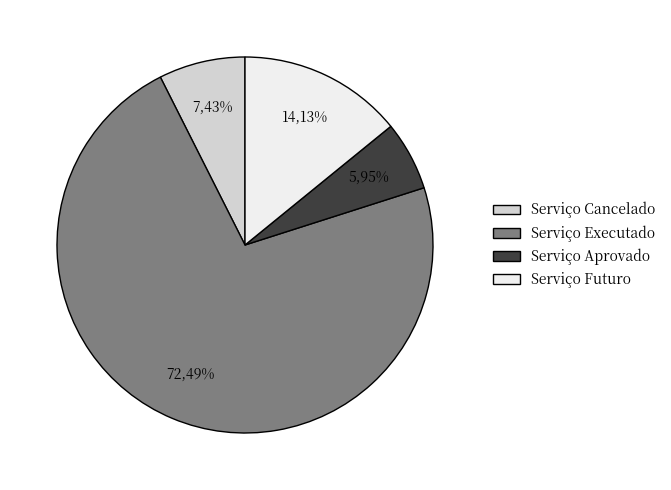

What is the majority slice?

Serviço Executado